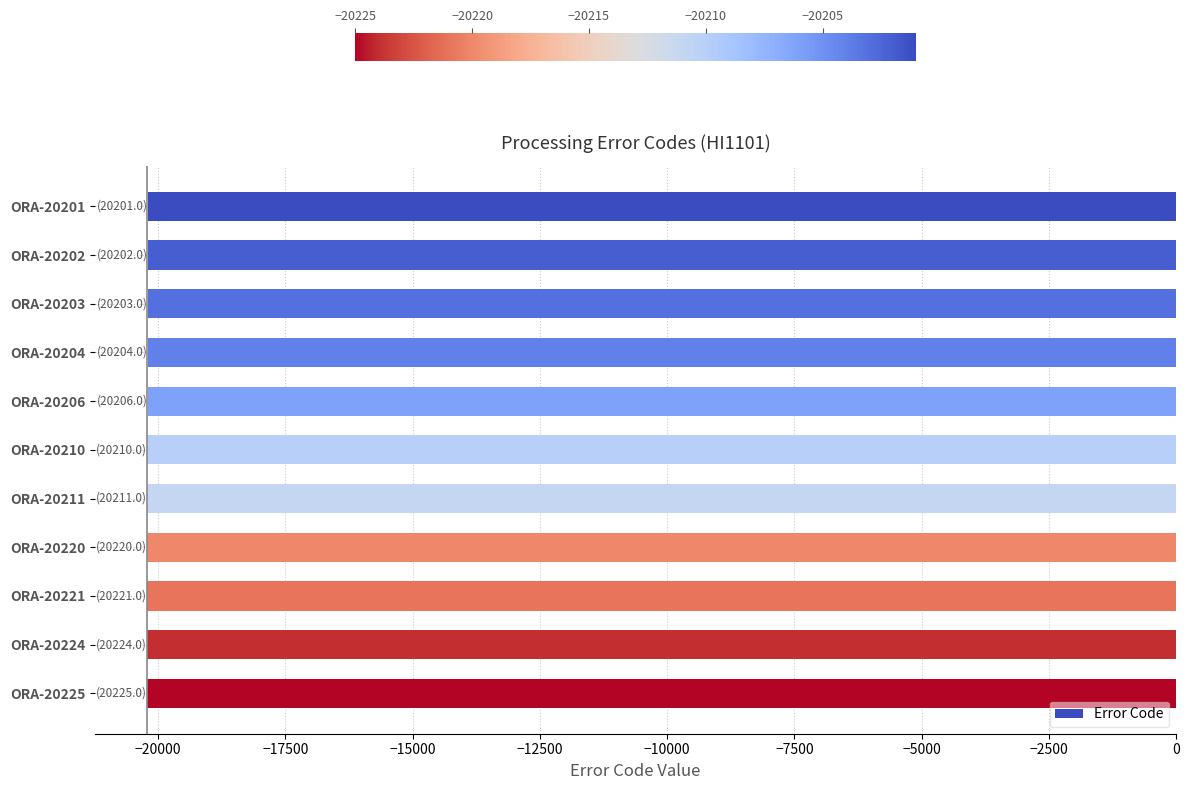

What is the smallest value displayed?

-20225